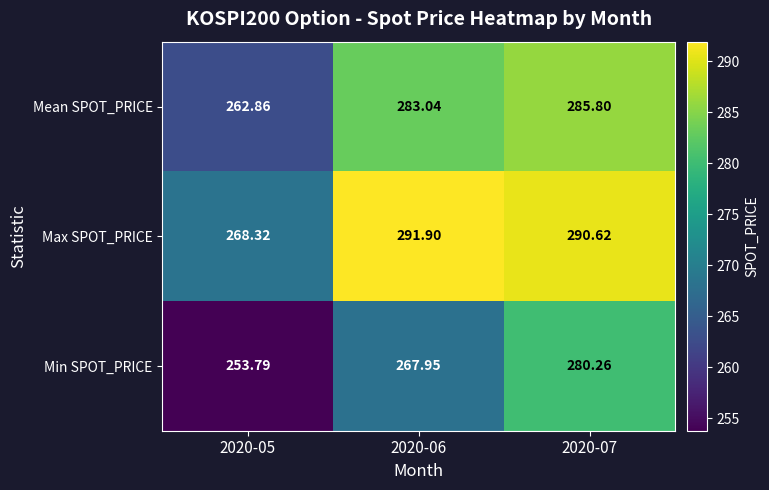

Which series changed the most between 2020-05 and 2020-06?

Max SPOT_PRICE